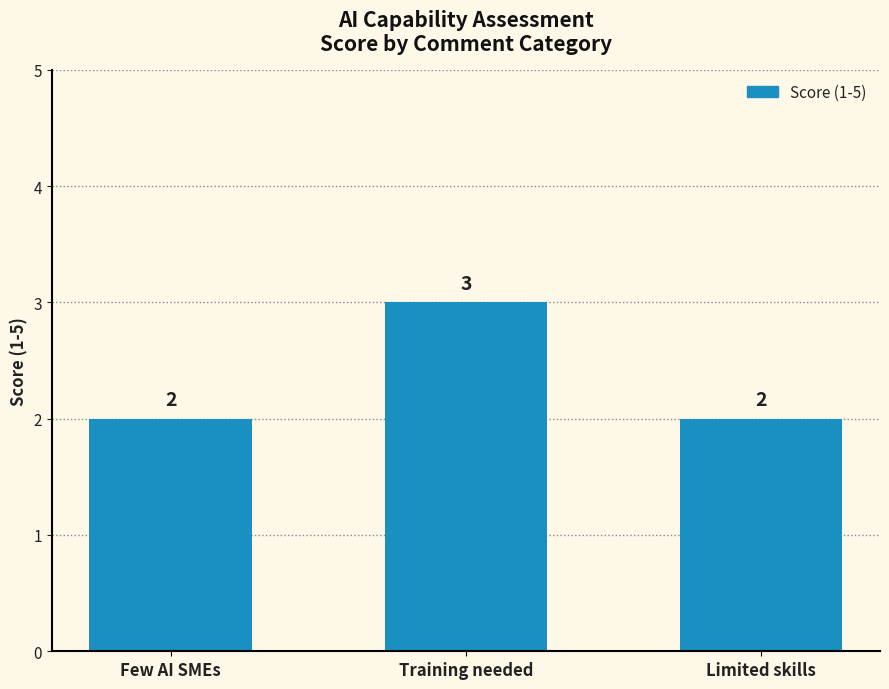

What is the sum of the values at Few AI SMEs and Training needed?

5